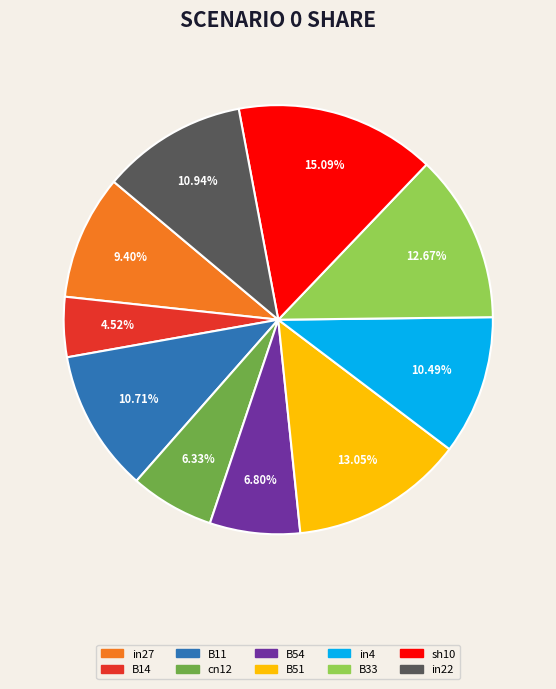

What is the largest slice in the pie chart?

sh10